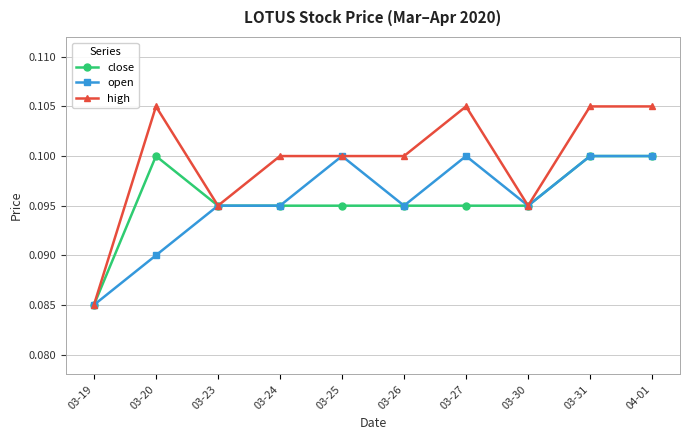

What is the label of the 9th point from the right?

03-20